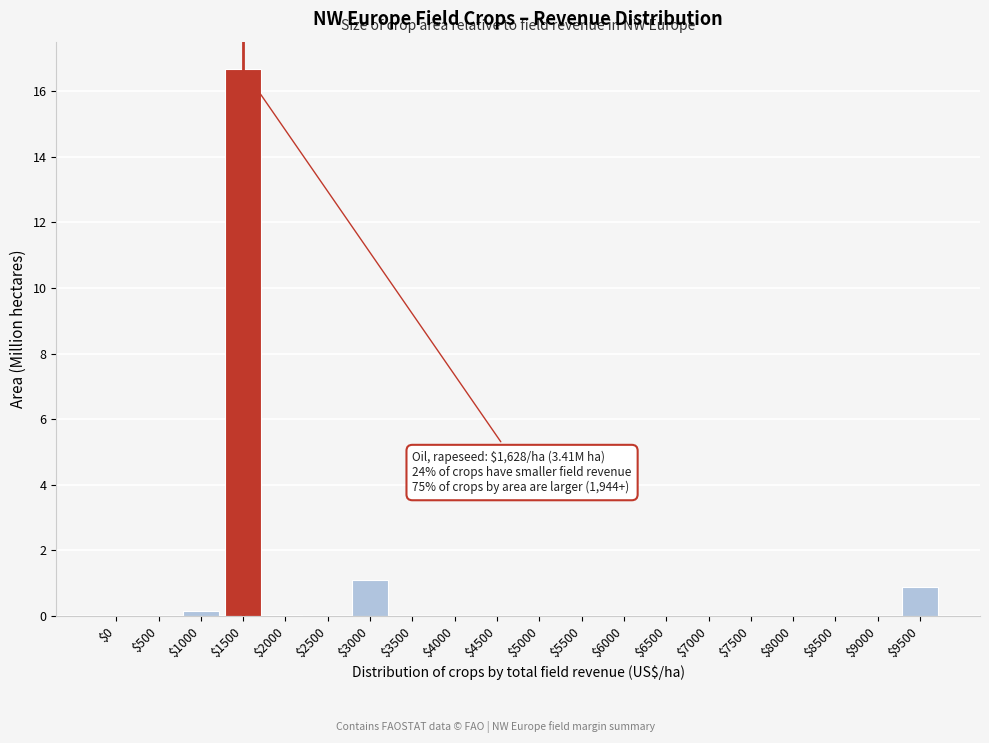

True or false: the data shows 0.0 at $8500.

True